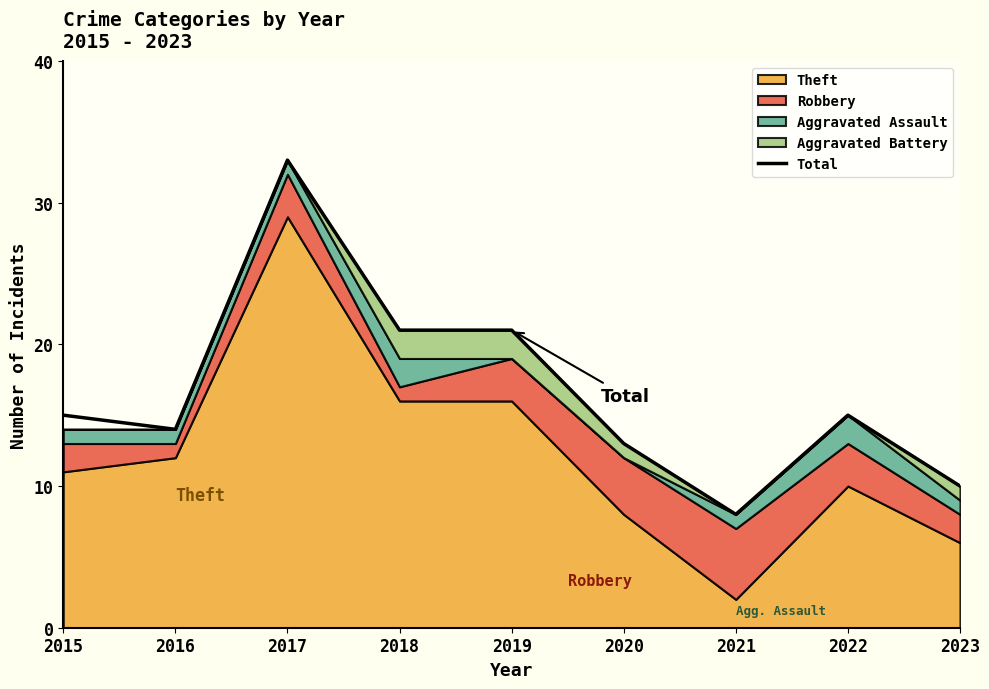

How many points are lower than both their immediate neighbors (excluding endpoints)?

2